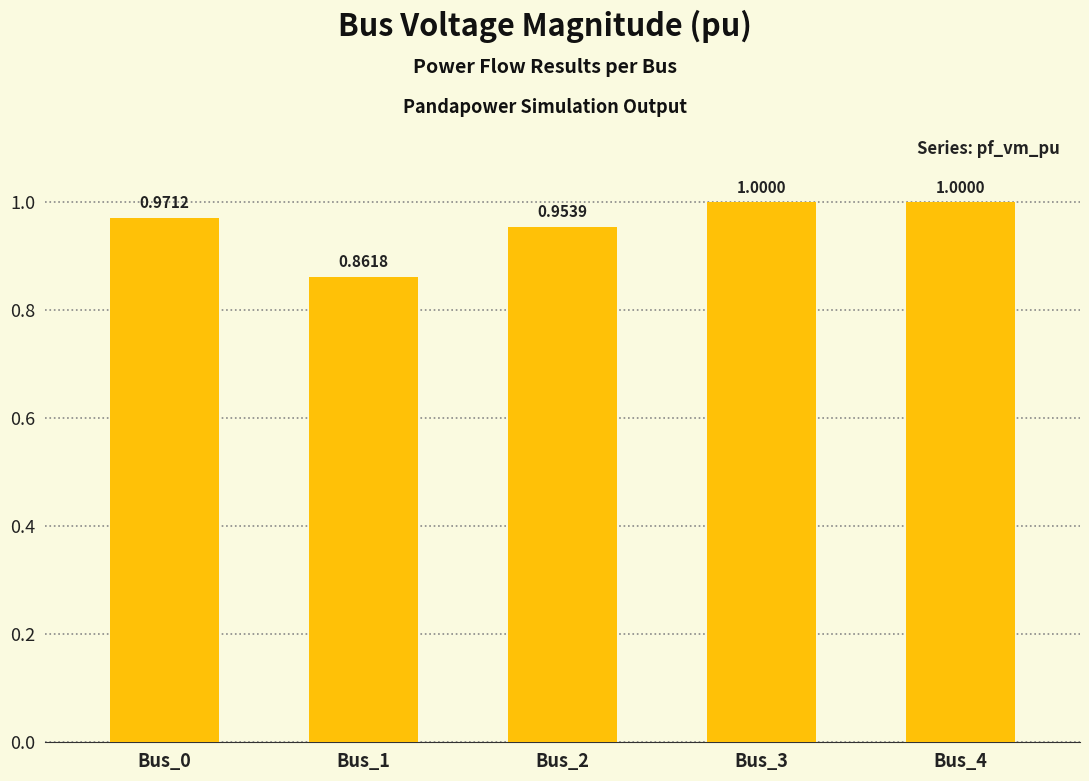

What is the sum of the values at Bus_1 and Bus_2?

1.8